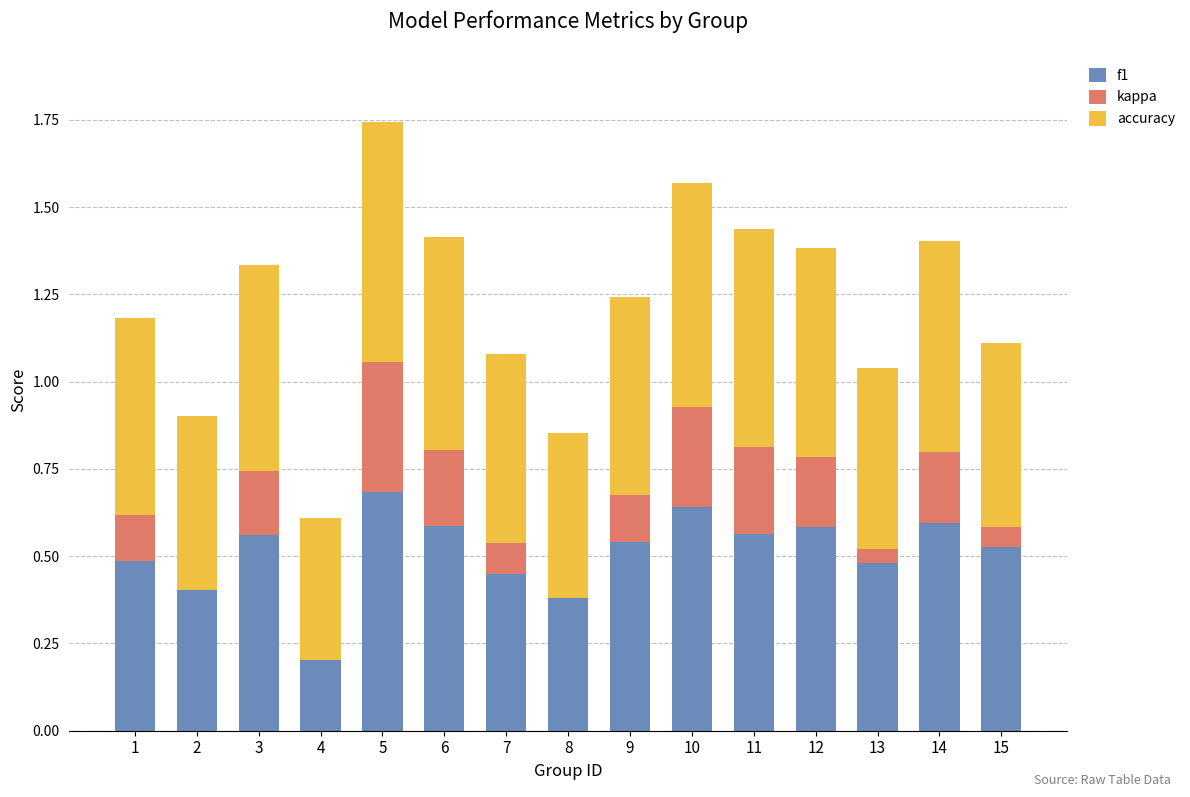

How many bars are there in each group?

3